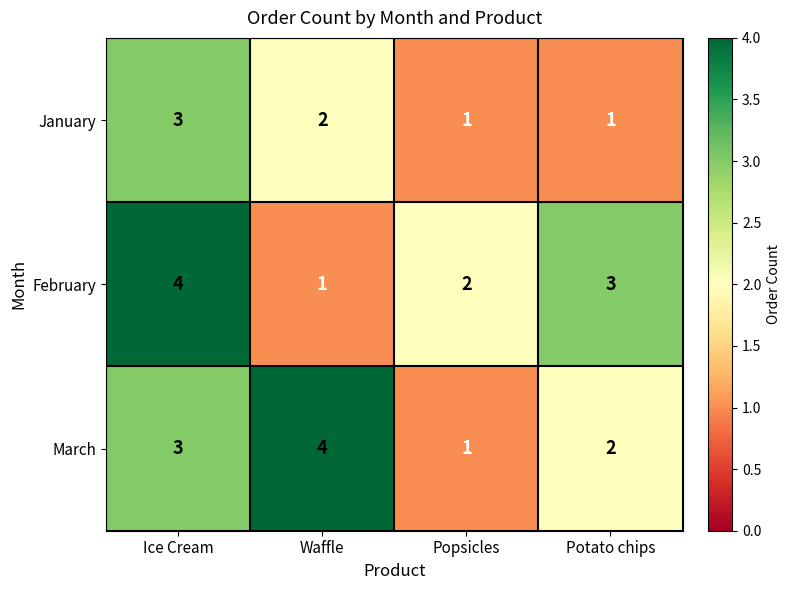

At which label is January closest to 2?

Waffle